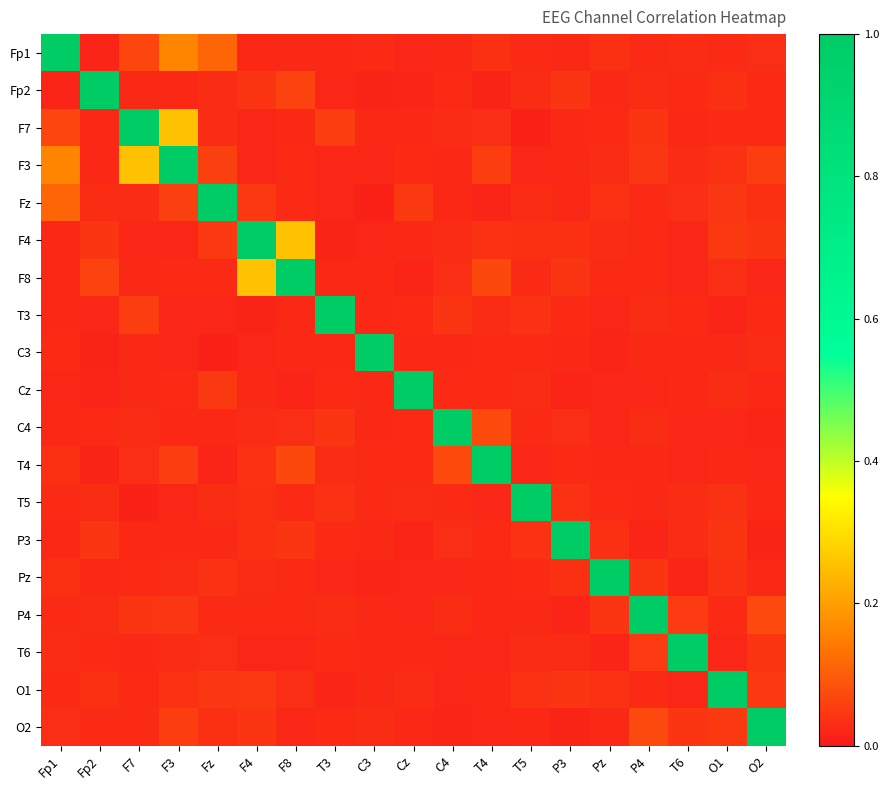

What is the total value across all series at T6?

1.5